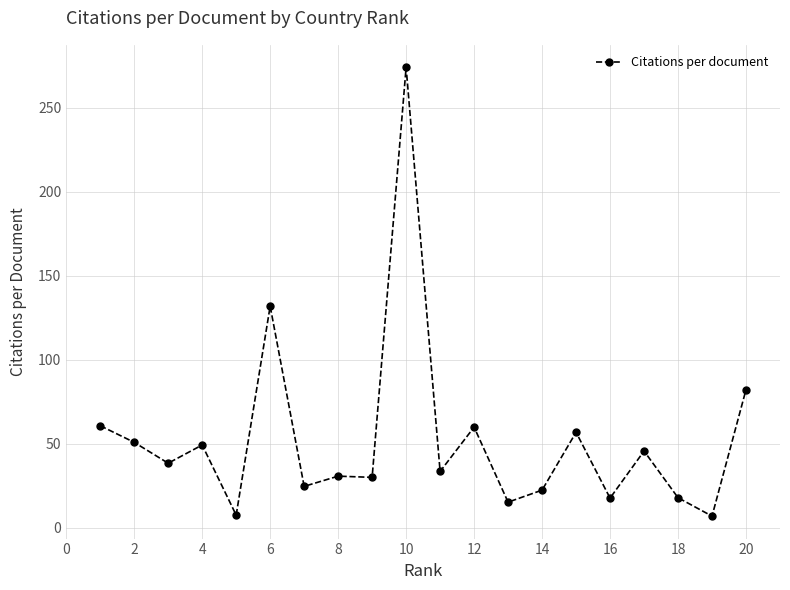

How many values exceed 38?

10